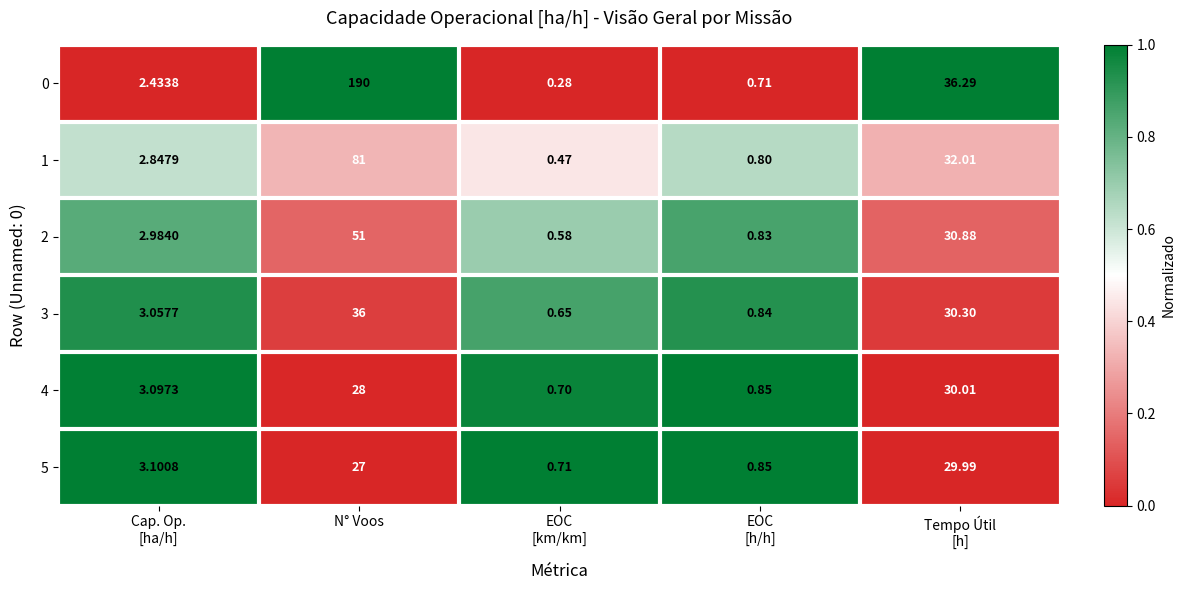

At which category is the sum across all series the highest?

N° Voos